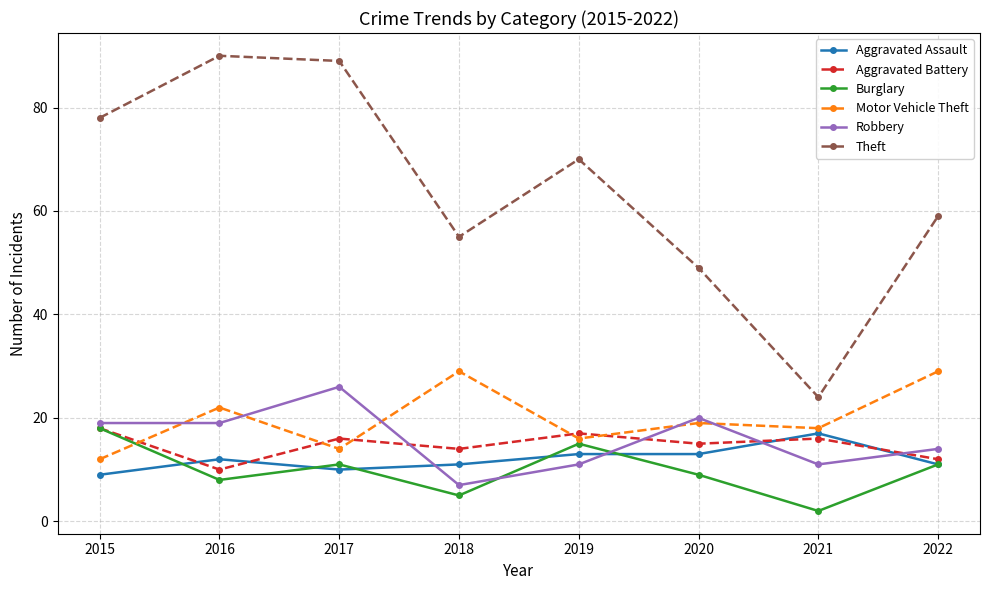

What is the minimum value shown in the chart?

2